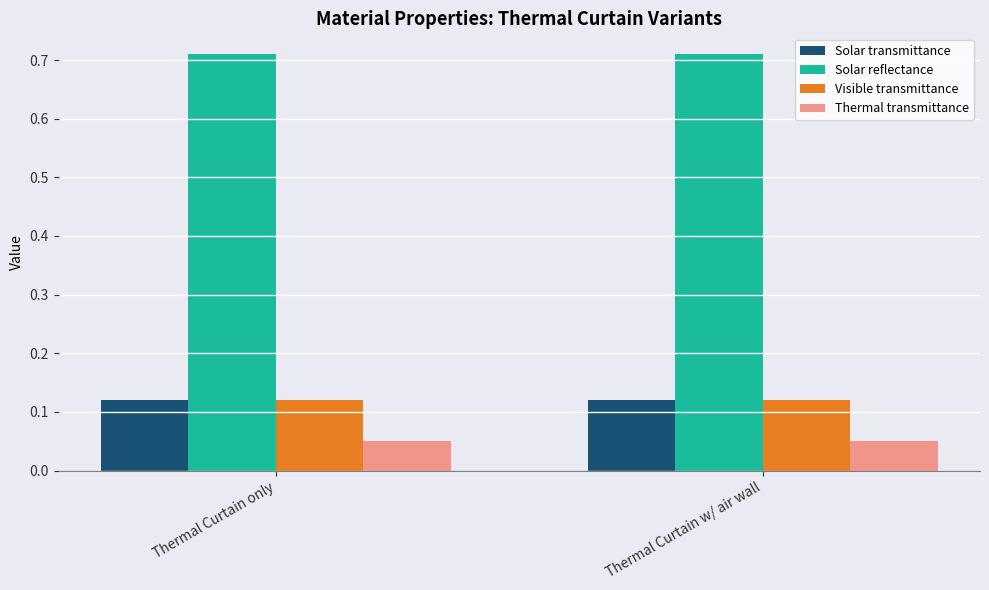

Is the value of Visible transmittance at Thermal Curtain only greater than the value of Solar reflectance at Thermal Curtain only?

No